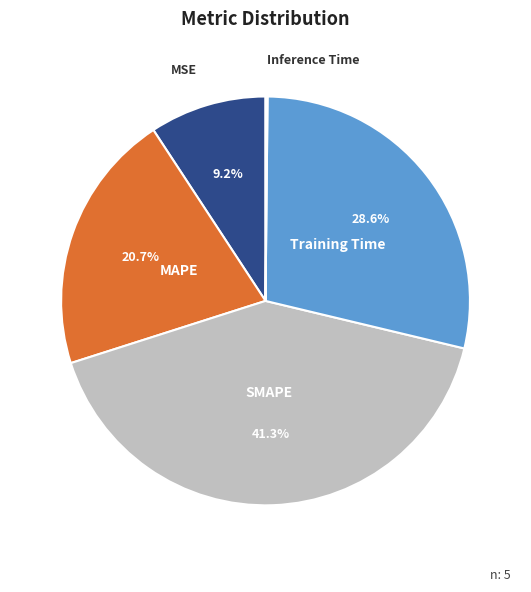

Between MSE and Training Time, which is larger?

Training Time